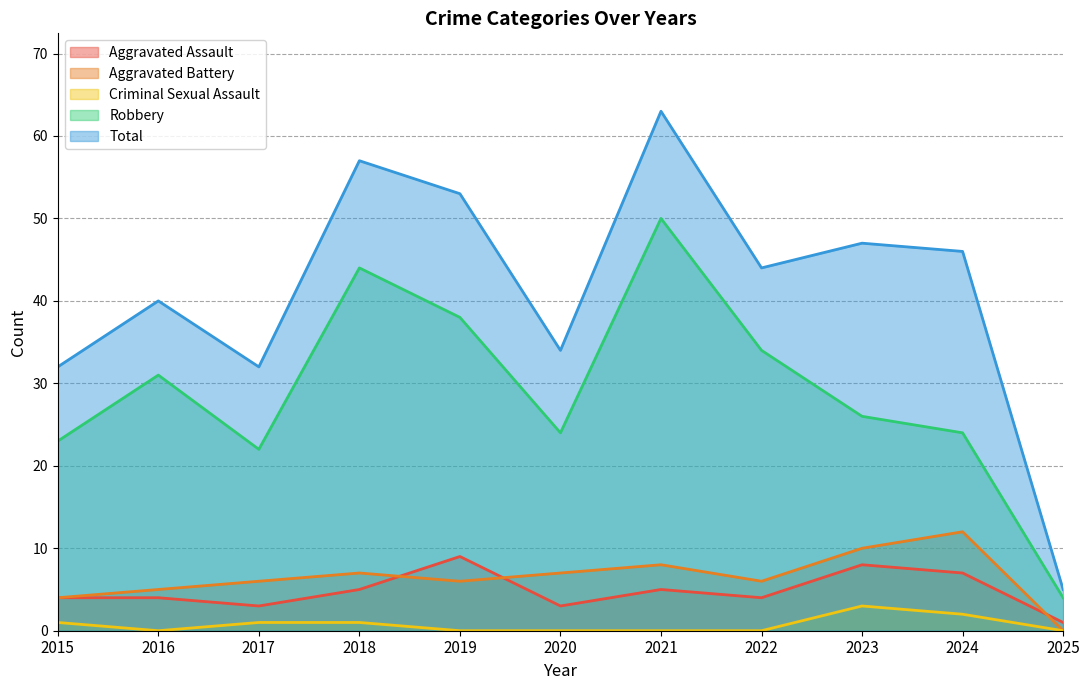

True or false: Aggravated Assault has a value of 9 at 2018.

False